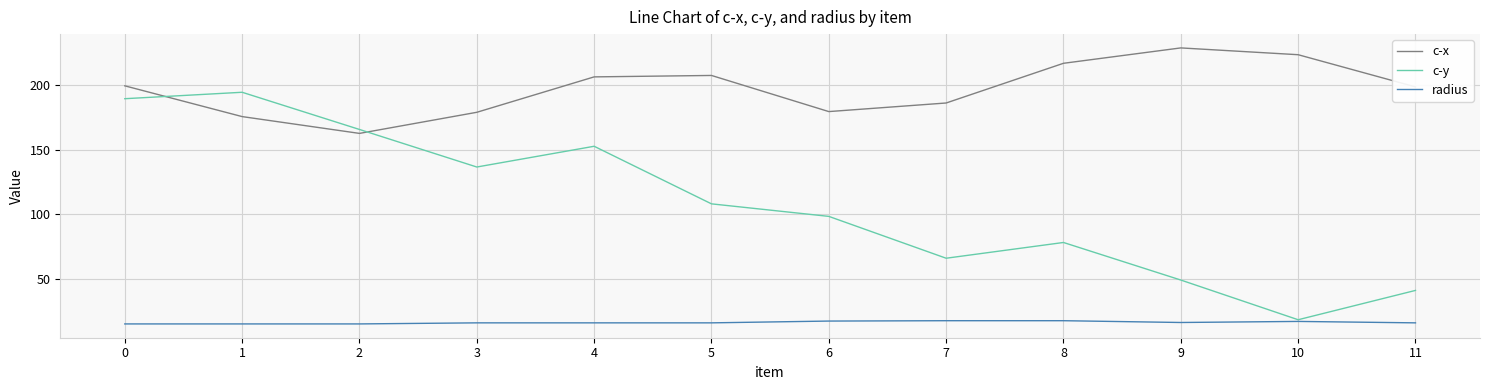

What is the sum of the c-y values at 7 and 3?

202.5